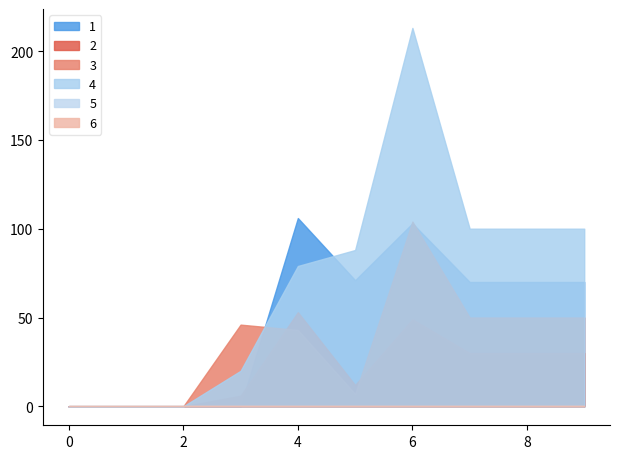

How many values in 1 are above zero?

6